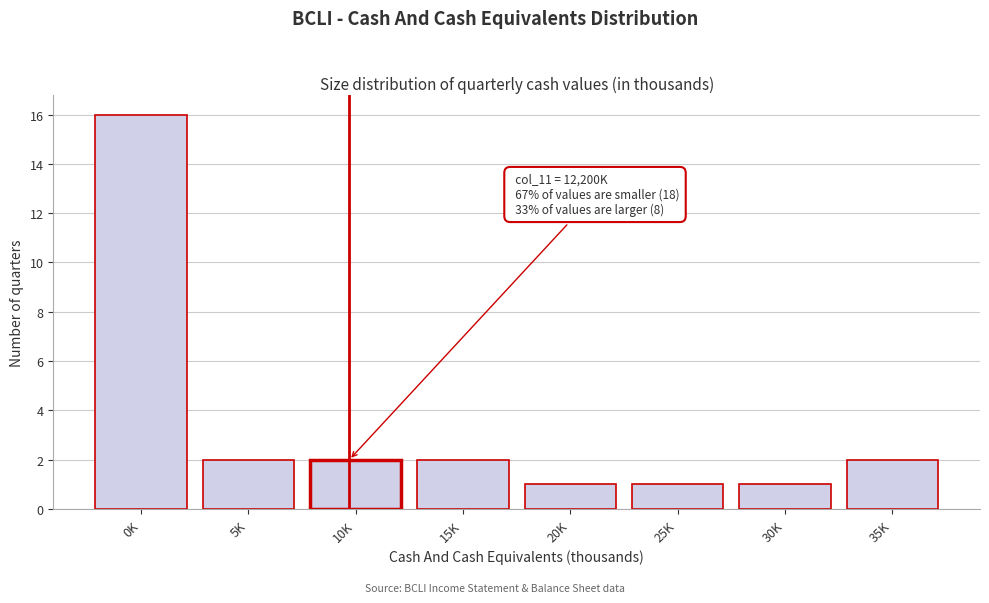

Reading left to right, what are all the values shown in this chart?

16	2	2	2	1	1	1	2